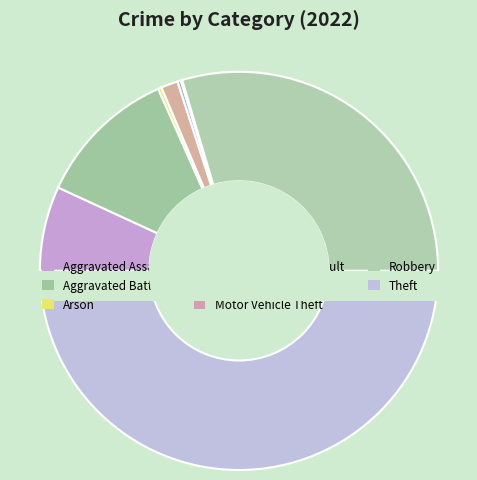

Which slice is the largest?

Theft